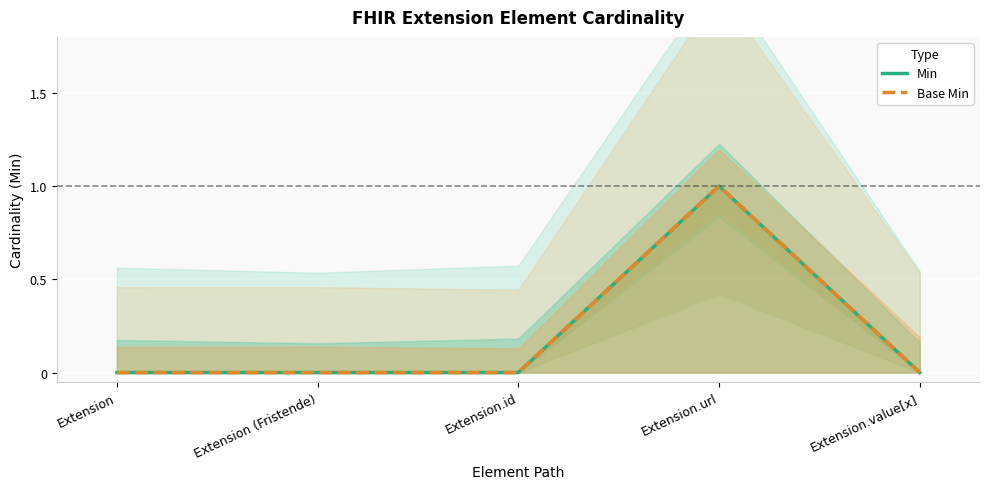

What is the sum of all Base Min values?

1